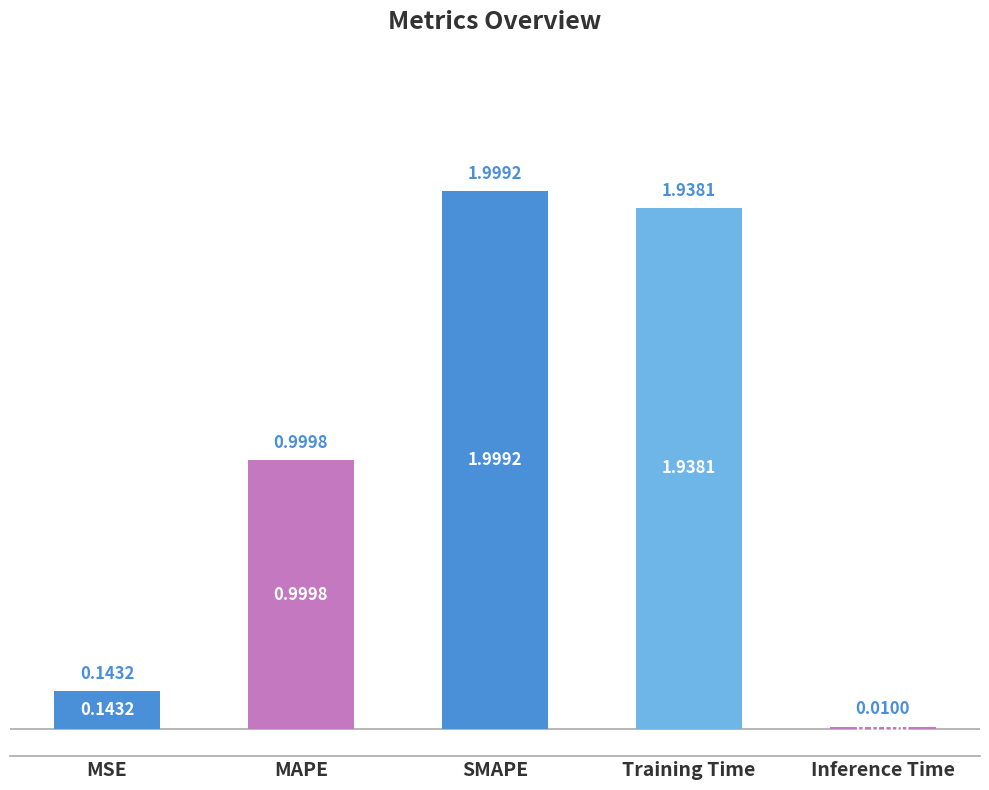

Where is the data nearest to the value 1?

MAPE